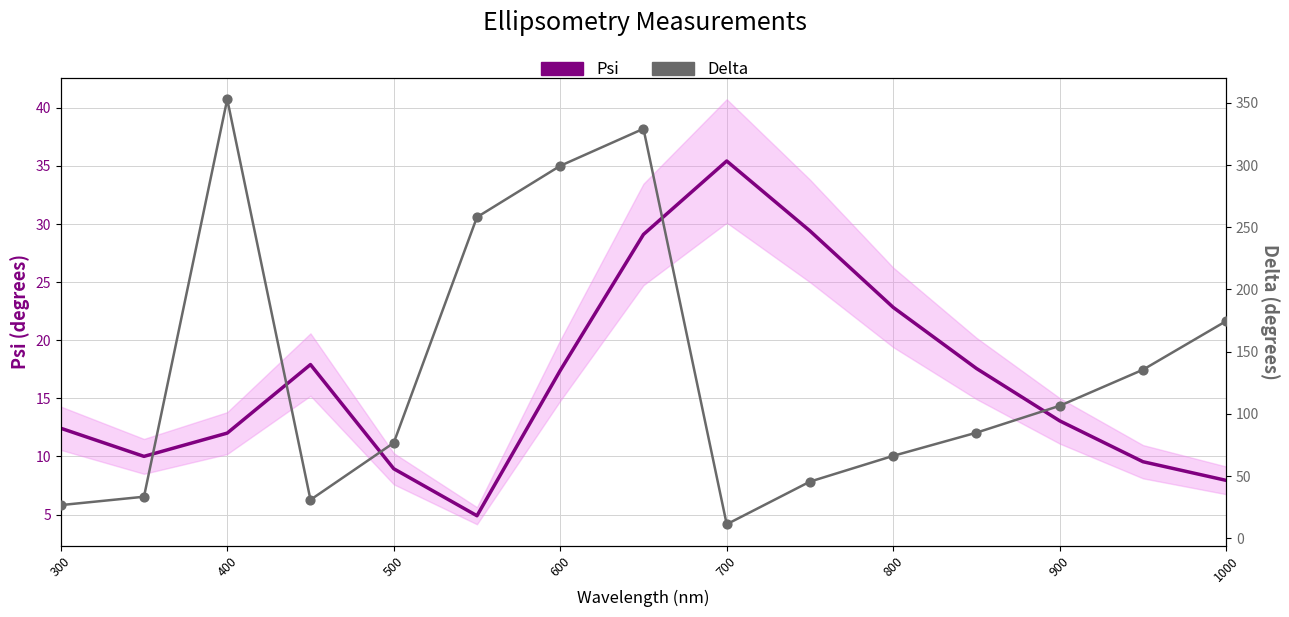

At how many categories does at least one series exceed 312?

2